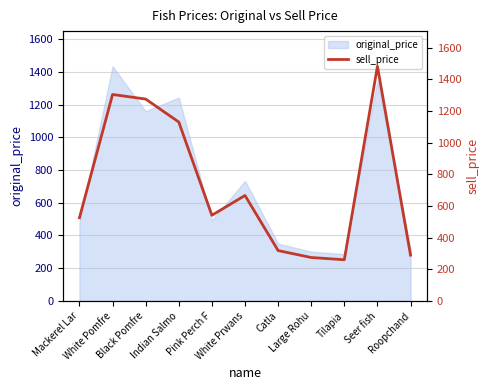

What is the sum of the values at Roopchand and Seer fish?

1771